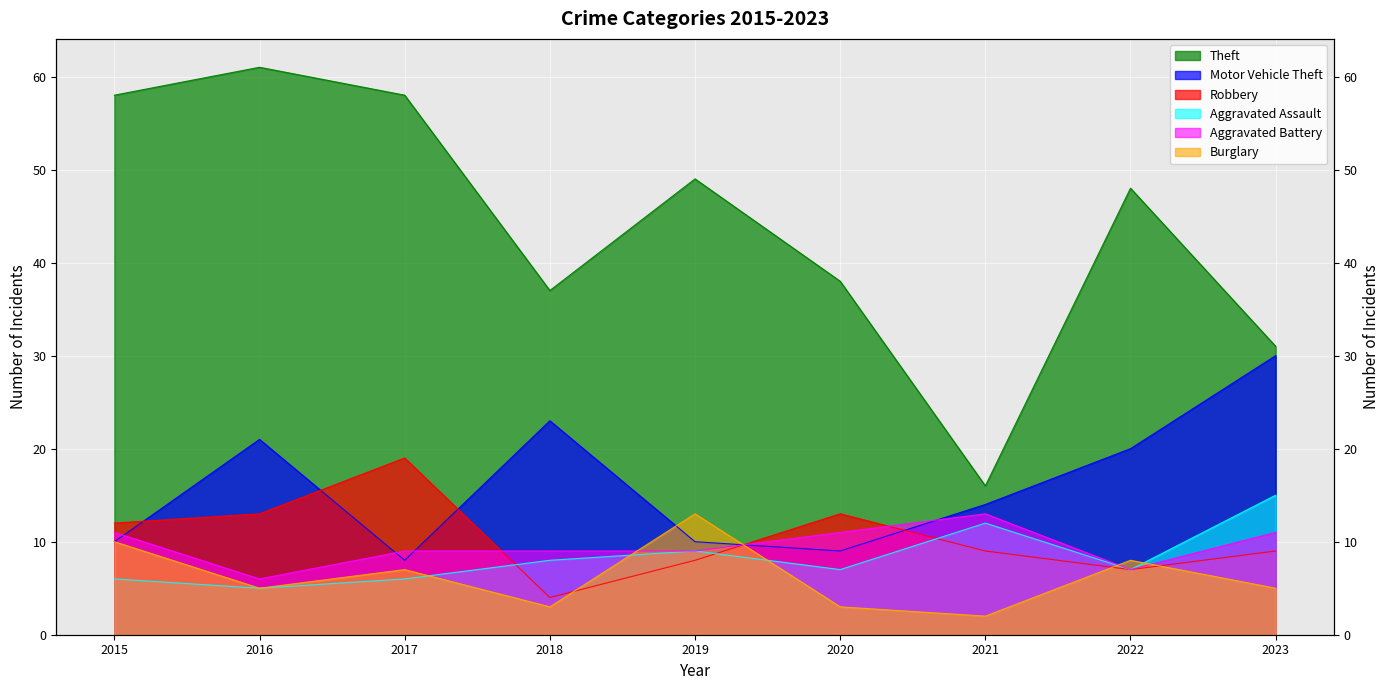

Between which two adjacent categories do Aggravated Battery and Burglary first intersect?

2018 and 2019